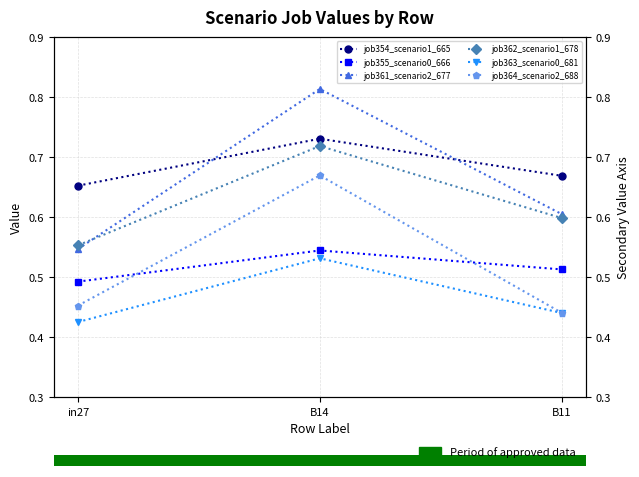

What is the maximum value for job354_scenario1_665?

0.7